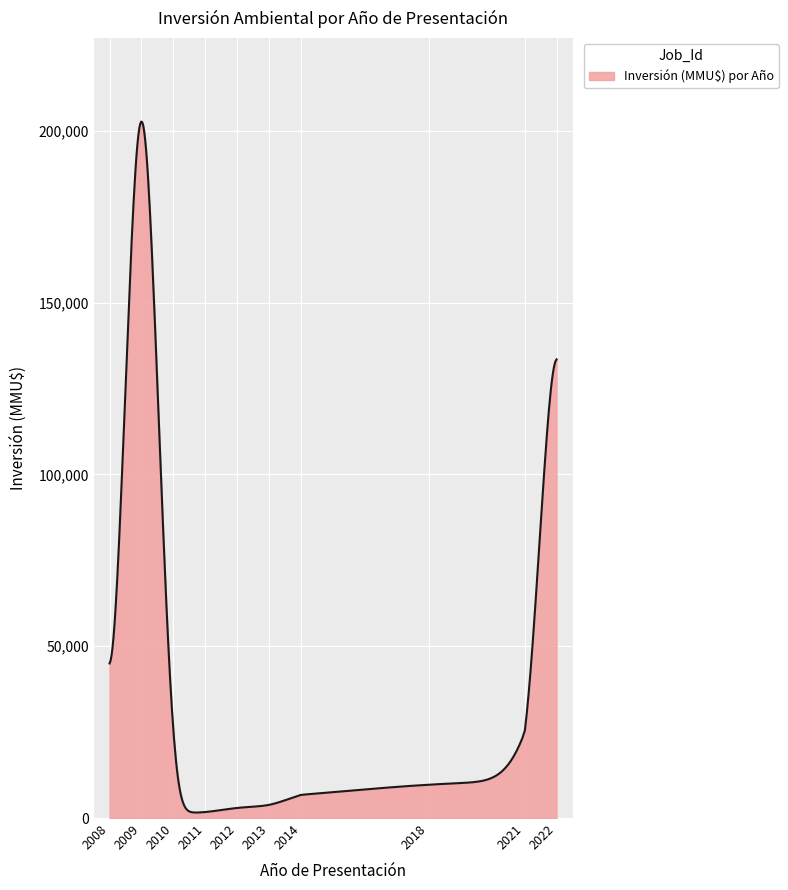

What is the maximum value shown in the chart?

202705.6